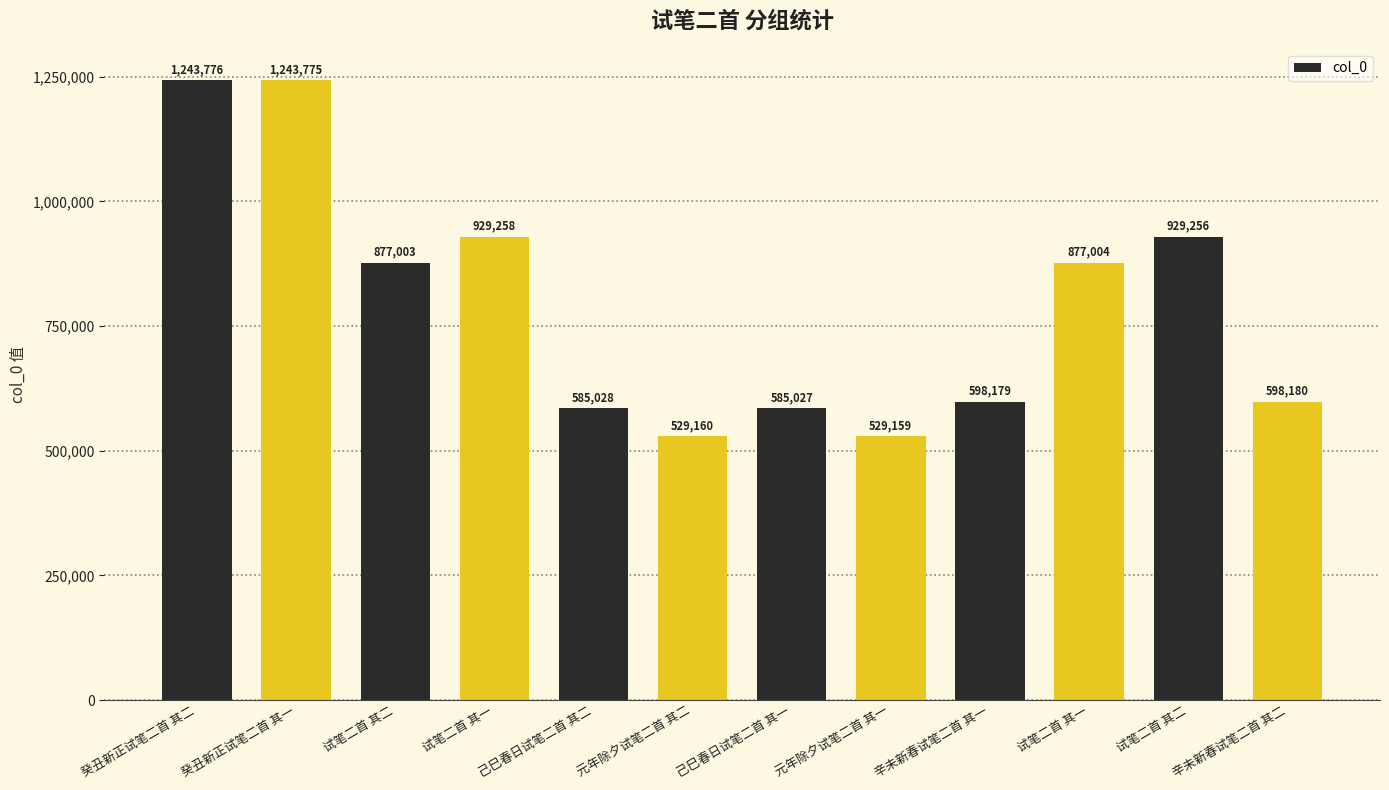

What is the sum of the values at 试笔二首 其二 and 元年除夕试笔二首 其二?

1458416